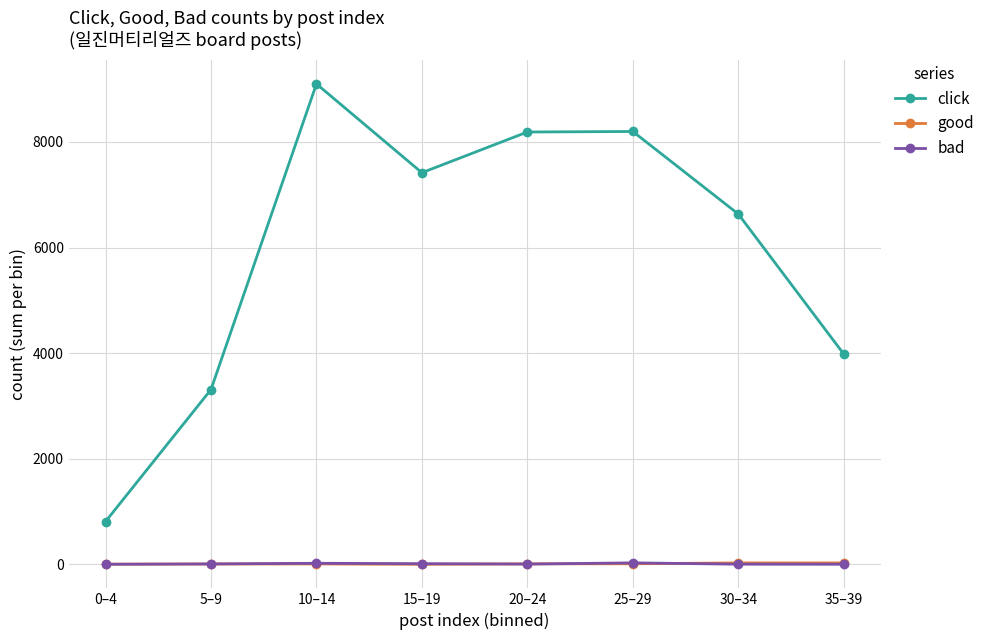

How many interior local valleys does the click series have?

1